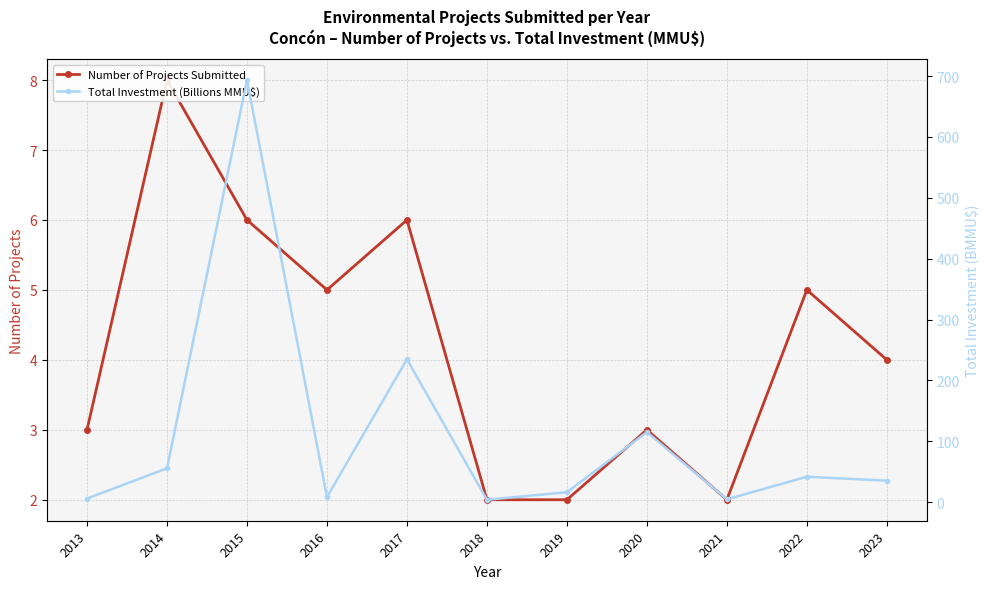

True or false: Total Investment (Billions MMU$) and Number of Projects Submitted cross at least once.

False